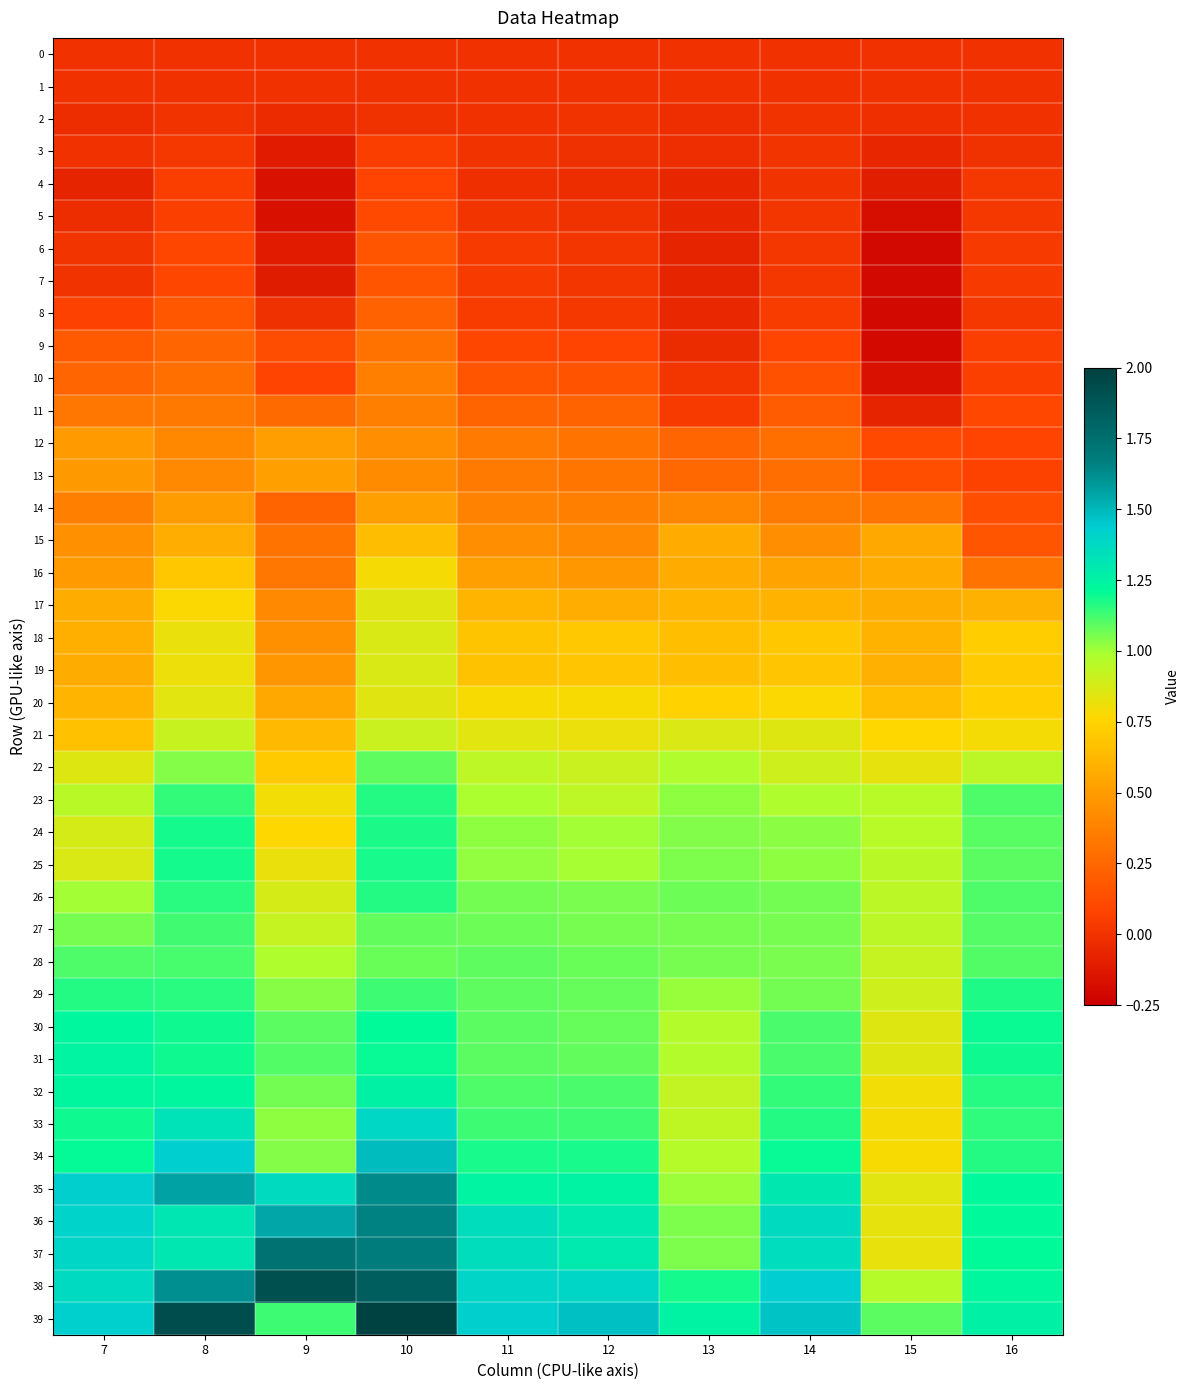

Reading left to right, extract all data points from this chart.

0: 7=0.0	8=0.0	9=0.0	10=0.0	11=0.0	12=0.0	13=0.0	14=0.0	15=0.0	16=0.0
1: 7=-0.0	8=-0.0	9=-0.0	10=-0.0	11=-0.0	12=-0.0	13=0.0	14=-0.0	15=-0.0	16=-0.0
2: 7=-0.0	8=0.0	9=-0.0	10=-0.0	11=-0.0	12=0.0	13=-0.0	14=0.0	15=-0.0	16=-0.0
3: 7=0.0	8=0.0	9=-0.1	10=0.1	11=0.0	12=-0.0	13=-0.0	14=0.0	15=-0.1	16=-0.0
4: 7=-0.1	8=0.1	9=-0.2	10=0.1	11=-0.0	12=-0.0	13=-0.1	14=0.0	15=-0.1	16=0.0
5: 7=-0.0	8=0.1	9=-0.2	10=0.1	11=0.0	12=-0.0	13=-0.1	14=0.0	15=-0.2	16=0.0
6: 7=0.0	8=0.1	9=-0.1	10=0.2	11=0.0	12=0.0	13=-0.1	14=0.0	15=-0.2	16=0.0
7: 7=0.0	8=0.1	9=-0.1	10=0.2	11=0.0	12=0.0	13=-0.1	14=0.0	15=-0.2	16=0.0
8: 7=0.1	8=0.2	9=-0.0	10=0.2	11=0.0	12=0.0	13=-0.1	14=0.0	15=-0.2	16=0.0
9: 7=0.2	8=0.2	9=0.1	10=0.3	11=0.1	12=0.1	13=-0.0	14=0.1	15=-0.2	16=0.1
10: 7=0.2	8=0.3	9=0.1	10=0.4	11=0.2	12=0.2	13=0.0	14=0.1	15=-0.2	16=0.1
11: 7=0.3	8=0.3	9=0.3	10=0.4	11=0.2	12=0.2	13=0.0	14=0.2	15=-0.1	16=0.1
12: 7=0.5	8=0.4	9=0.5	10=0.4	11=0.3	12=0.3	13=0.2	14=0.3	15=0.1	16=0.1
13: 7=0.5	8=0.4	9=0.5	10=0.4	11=0.3	12=0.3	13=0.3	14=0.3	15=0.1	16=0.1
14: 7=0.4	8=0.5	9=0.2	10=0.5	11=0.4	12=0.4	13=0.4	14=0.3	15=0.3	16=0.1
15: 7=0.4	8=0.6	9=0.3	10=0.6	11=0.4	12=0.4	13=0.6	14=0.4	15=0.6	16=0.2
16: 7=0.5	8=0.7	9=0.3	10=0.8	11=0.5	12=0.5	13=0.6	14=0.5	15=0.6	16=0.3
17: 7=0.6	8=0.8	9=0.4	10=0.8	11=0.6	12=0.6	13=0.6	14=0.6	15=0.6	16=0.6
18: 7=0.6	8=0.8	9=0.4	10=0.9	11=0.7	12=0.7	13=0.7	14=0.7	15=0.6	16=0.7
19: 7=0.6	8=0.8	9=0.5	10=0.9	11=0.7	12=0.7	13=0.7	14=0.7	15=0.6	16=0.7
20: 7=0.6	8=0.8	9=0.6	10=0.8	11=0.8	12=0.8	13=0.7	14=0.8	15=0.7	16=0.7
21: 7=0.7	8=0.9	9=0.6	10=0.9	11=0.8	12=0.8	13=0.9	14=0.9	15=0.8	16=0.8
22: 7=0.9	8=1.0	9=0.7	10=1.1	11=0.9	12=0.9	13=1.0	14=0.9	15=0.8	16=0.9
23: 7=1.0	8=1.1	9=0.8	10=1.2	11=1.0	12=0.9	13=1.0	14=1.0	15=1.0	16=1.1
24: 7=0.9	8=1.2	9=0.8	10=1.2	11=1.0	12=1.0	13=1.0	14=1.0	15=1.0	16=1.1
25: 7=0.9	8=1.2	9=0.8	10=1.2	11=1.0	12=1.0	13=1.0	14=1.0	15=1.0	16=1.1
26: 7=1.0	8=1.2	9=0.9	10=1.2	11=1.1	12=1.1	13=1.1	14=1.1	15=0.9	16=1.1
27: 7=1.1	8=1.1	9=0.9	10=1.1	11=1.1	12=1.1	13=1.1	14=1.1	15=0.9	16=1.1
28: 7=1.1	8=1.1	9=1.0	10=1.1	11=1.1	12=1.1	13=1.1	14=1.1	15=0.9	16=1.1
29: 7=1.2	8=1.2	9=1.0	10=1.1	11=1.1	12=1.1	13=1.0	14=1.1	15=0.9	16=1.2
30: 7=1.2	8=1.2	9=1.1	10=1.2	11=1.1	12=1.1	13=1.0	14=1.1	15=0.9	16=1.2
31: 7=1.2	8=1.2	9=1.1	10=1.2	11=1.1	12=1.1	13=1.0	14=1.1	15=0.9	16=1.2
32: 7=1.2	8=1.2	9=1.1	10=1.3	11=1.1	12=1.1	13=0.9	14=1.1	15=0.8	16=1.2
33: 7=1.2	8=1.3	9=1.0	10=1.4	11=1.1	12=1.1	13=0.9	14=1.2	15=0.8	16=1.2
34: 7=1.2	8=1.4	9=1.0	10=1.5	11=1.2	12=1.2	13=1.0	14=1.2	15=0.8	16=1.2
35: 7=1.4	8=1.6	9=1.4	10=1.6	11=1.2	12=1.2	13=1.0	14=1.3	15=0.8	16=1.2
36: 7=1.4	8=1.3	9=1.5	10=1.7	11=1.4	12=1.3	13=1.0	14=1.4	15=0.8	16=1.2
37: 7=1.4	8=1.3	9=1.7	10=1.7	11=1.4	12=1.3	13=1.0	14=1.4	15=0.8	16=1.2
38: 7=1.4	8=1.6	9=1.9	10=1.8	11=1.4	12=1.4	13=1.2	14=1.4	15=1.0	16=1.2
39: 7=1.4	8=1.9	9=1.1	10=2.0	11=1.4	12=1.5	13=1.2	14=1.5	15=1.1	16=1.3